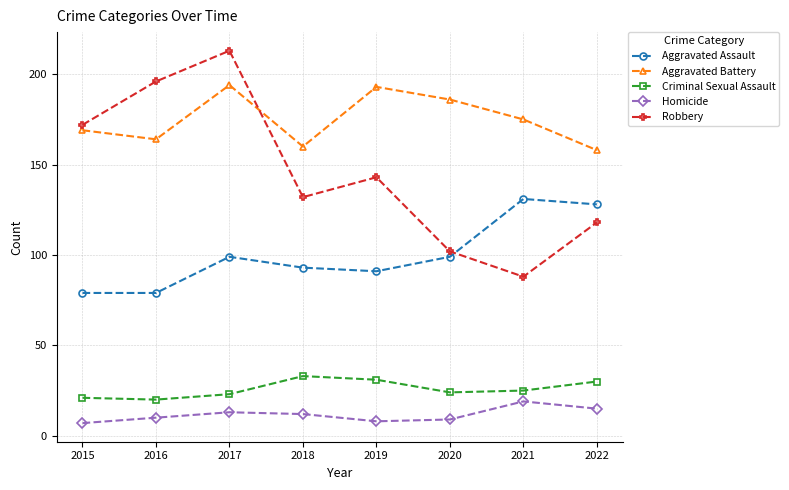

Between 2017 and 2018, which series saw the biggest shift?

Robbery